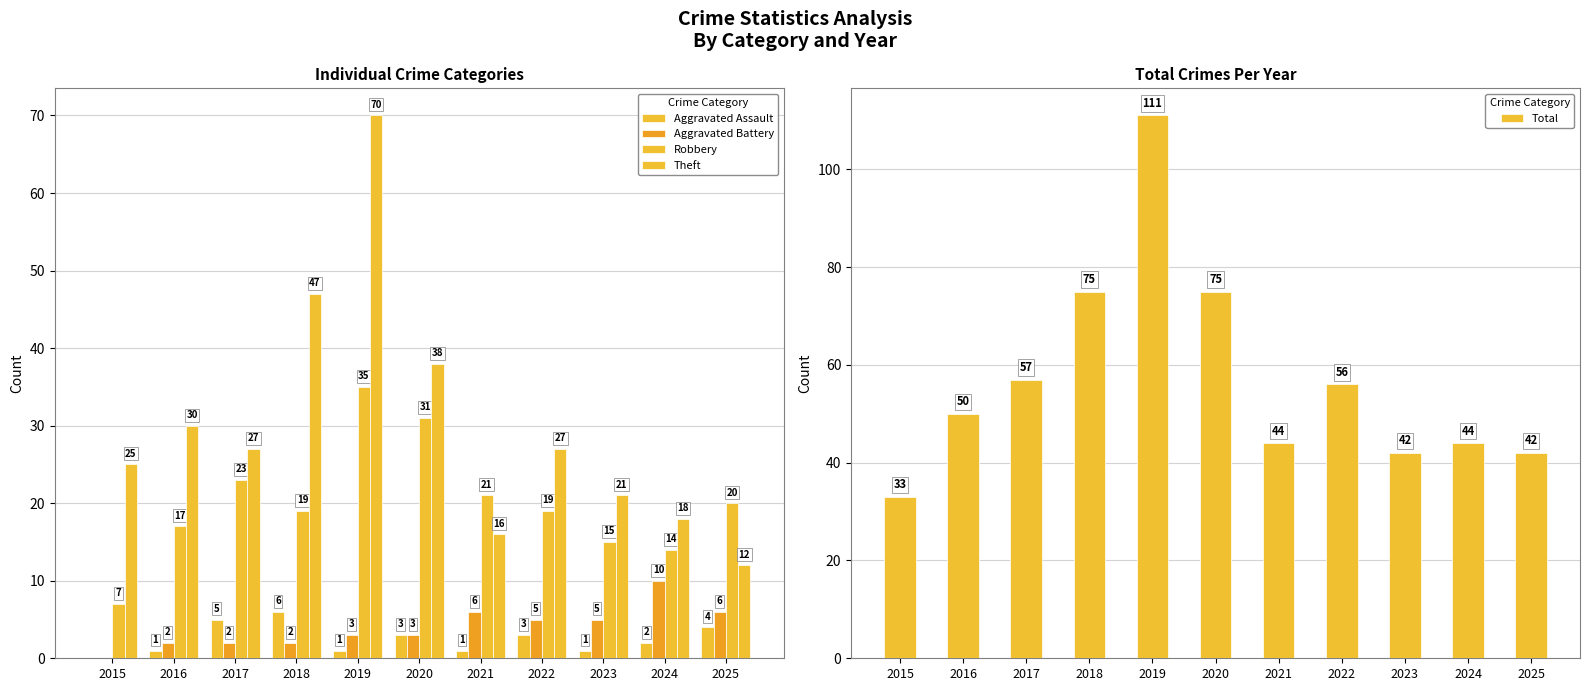

Reading left to right, what are all the values shown in this chart?

Aggravated Assault: 2015=0	2016=1	2017=5	2018=6	2019=1	2020=3	2021=1	2022=3	2023=1	2024=2	2025=4
Aggravated Battery: 2015=0	2016=2	2017=2	2018=2	2019=3	2020=3	2021=6	2022=5	2023=5	2024=10	2025=6
Robbery: 2015=7	2016=17	2017=23	2018=19	2019=35	2020=31	2021=21	2022=19	2023=15	2024=14	2025=20
Theft: 2015=25	2016=30	2017=27	2018=47	2019=70	2020=38	2021=16	2022=27	2023=21	2024=18	2025=12
Total: 2015=33	2016=50	2017=57	2018=75	2019=111	2020=75	2021=44	2022=56	2023=42	2024=44	2025=42